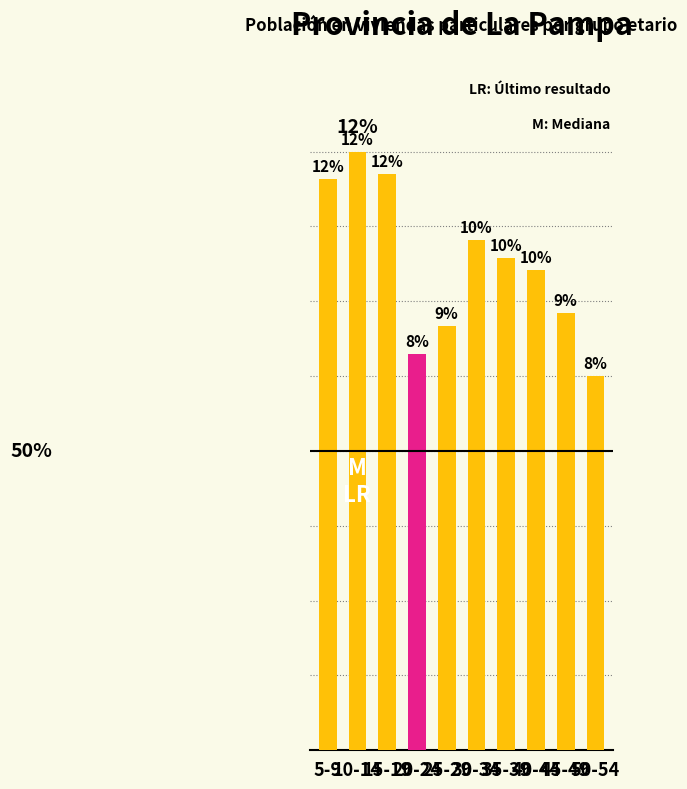

Reading left to right, what are all the values shown in this chart?

5-9=226	10-14=237	15-19=228	20-24=157	25-29=168	30-34=202	35-39=195	40-44=190	45-49=173	50-54=148